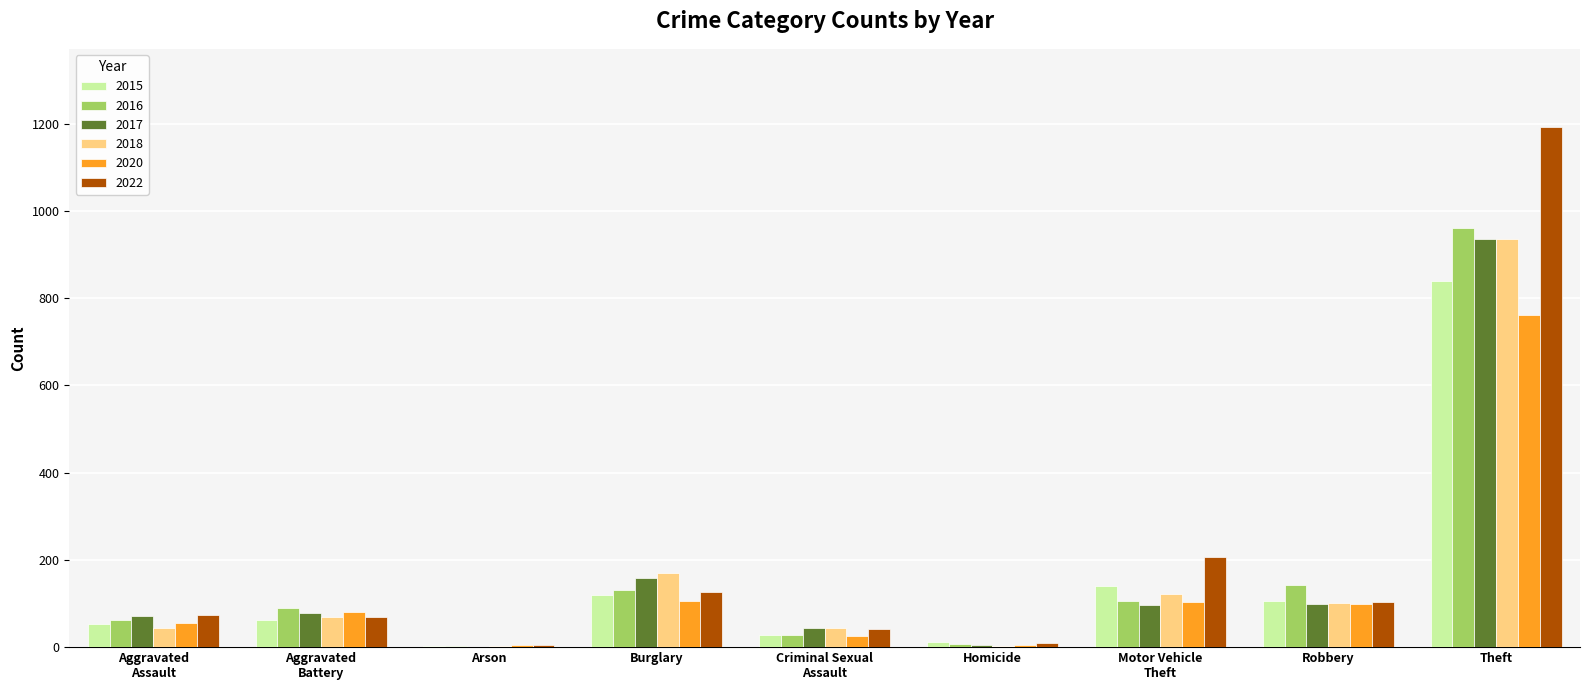

Is it true that 2020 equals 30 at Motor Vehicle
Theft?

False